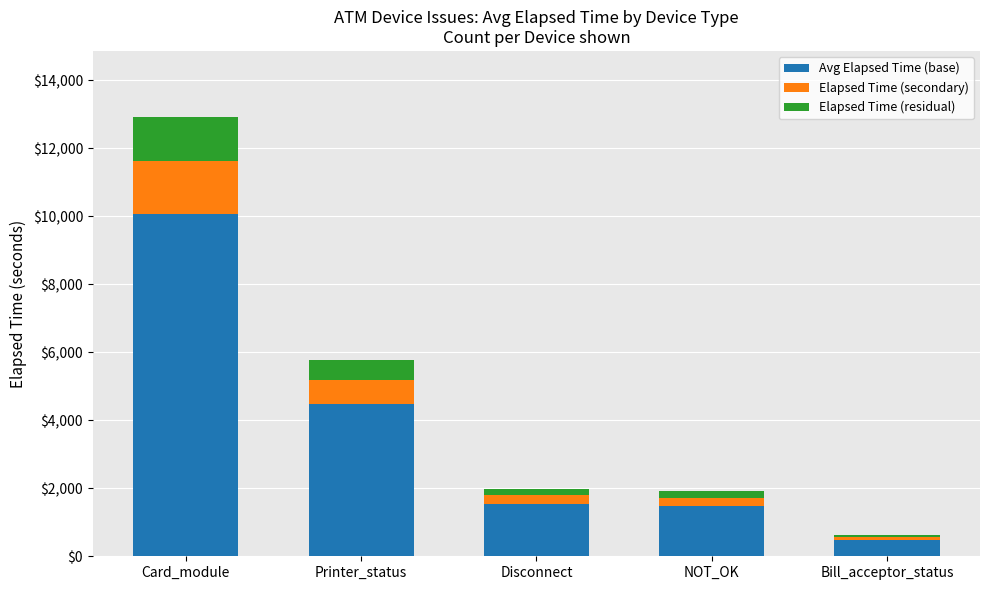

At which label is Avg Elapsed Time (base) closest to 5280?

Printer_status